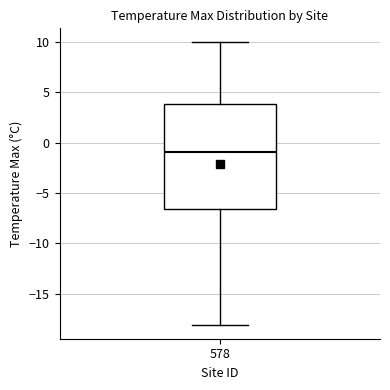

Where is the upper edge of the box at x = 578 on the y-axis? The values are not printed on the chart, so give them approximately, as read against the axis.

4.0